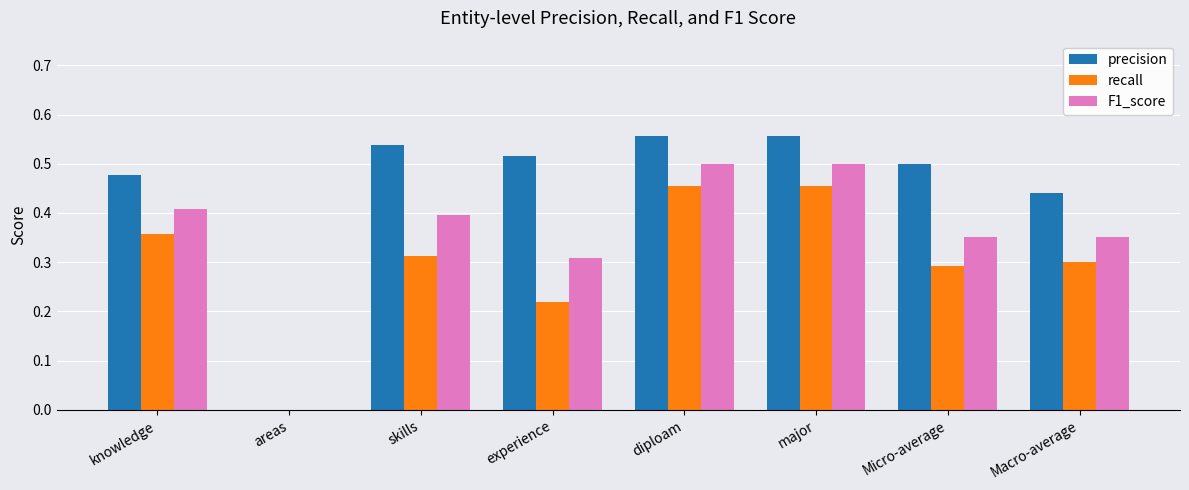

Where is F1_score nearest to the value 0?

areas